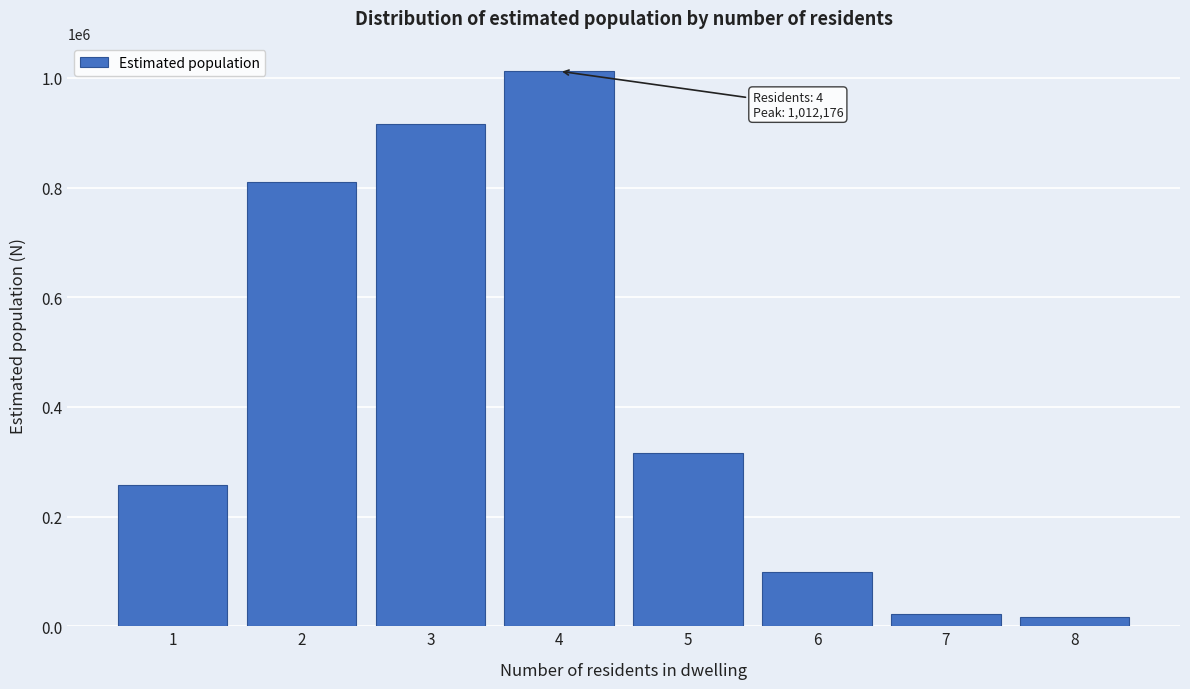

Reading right to left, what are all the values shown in this chart?

16851	23156	99136	315460	1012176	915164	810455	257106